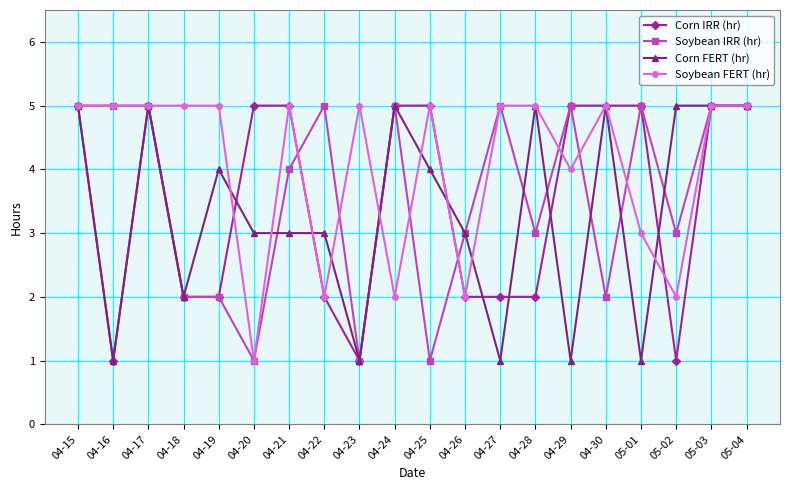

What is the sum of all Soybean FERT (hr) values?

81